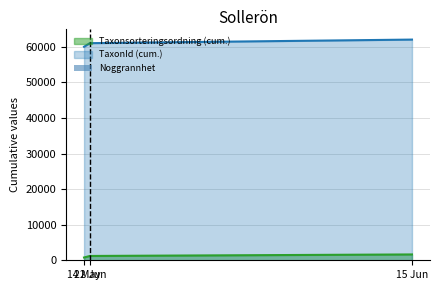

What is the maximum value for Taxonsorteringsordning (cum.)?

1641.1